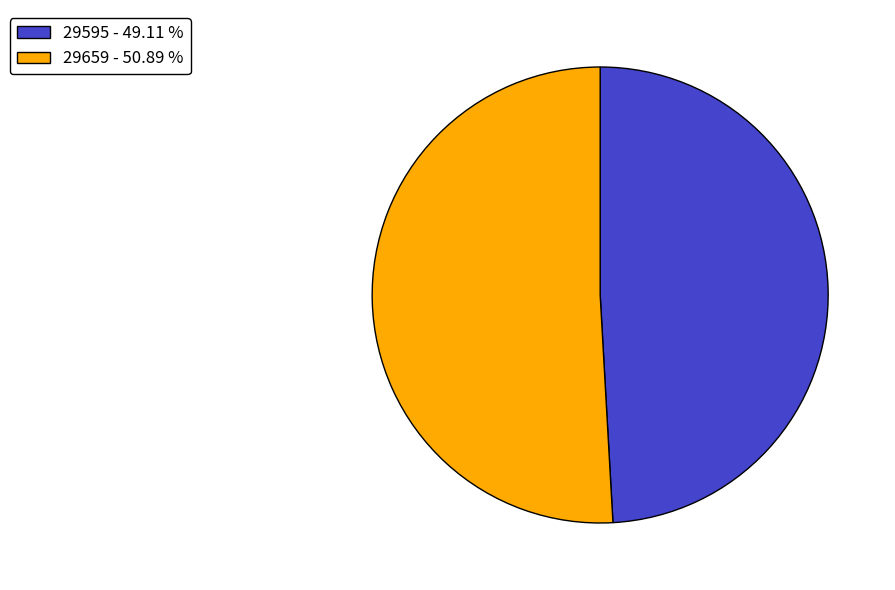

Does 29595 represent more than half of the total?

No